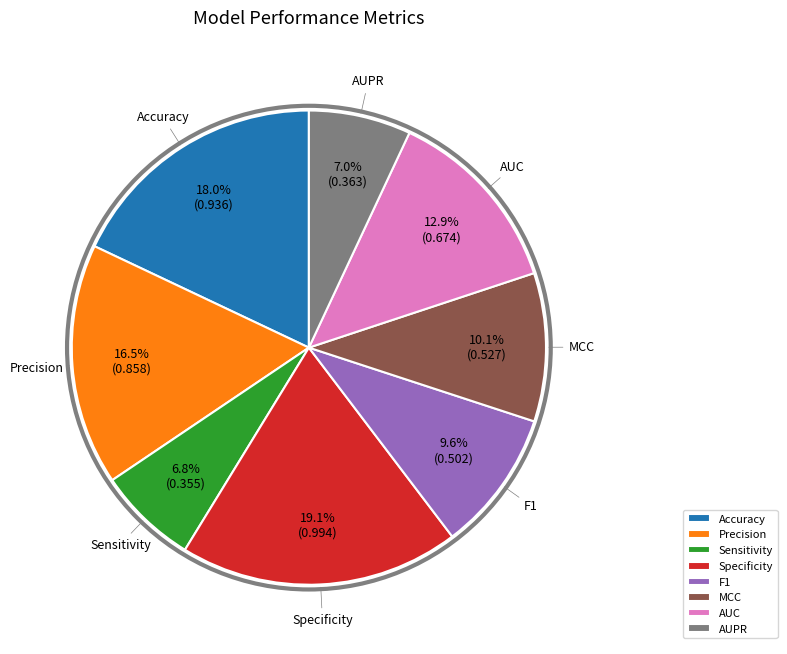

To the nearest percent, what is the average slice percentage?

12%